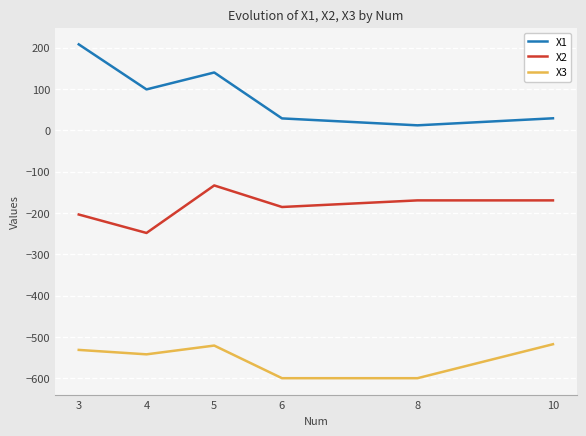

True or false: X2 has a value of -86.1 at 6.

False